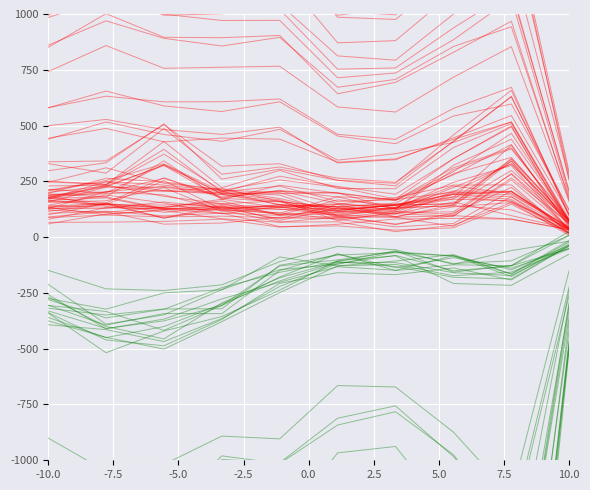

True or false: Total has a value of -10.7 at -5.0.

False